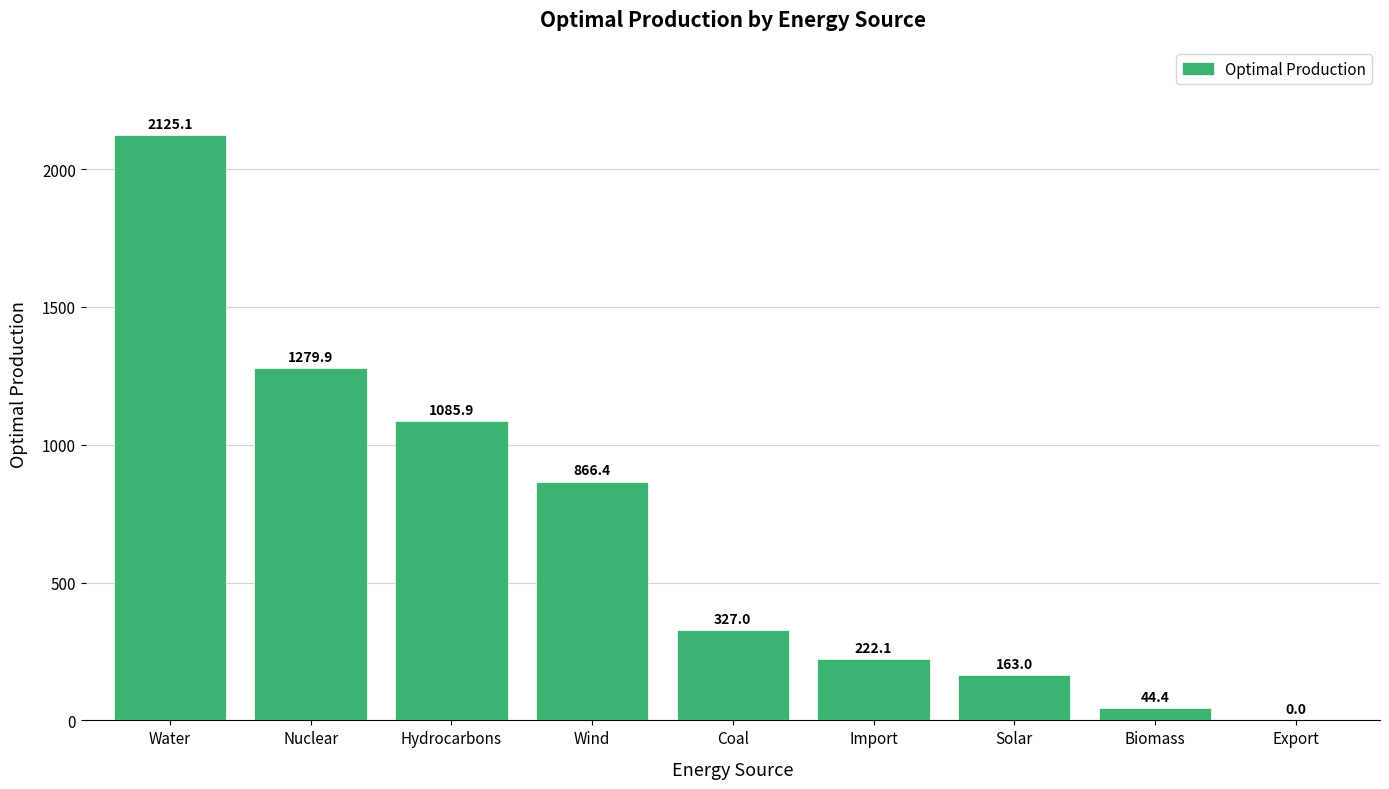

What is the ratio of the value at Coal to the value at Nuclear?

0.3